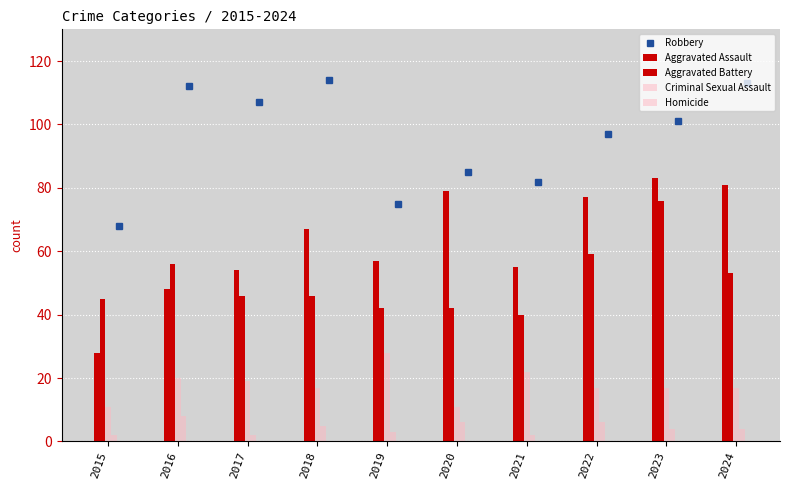

What is the approximate value of Aggravated Assault at 2023?

83